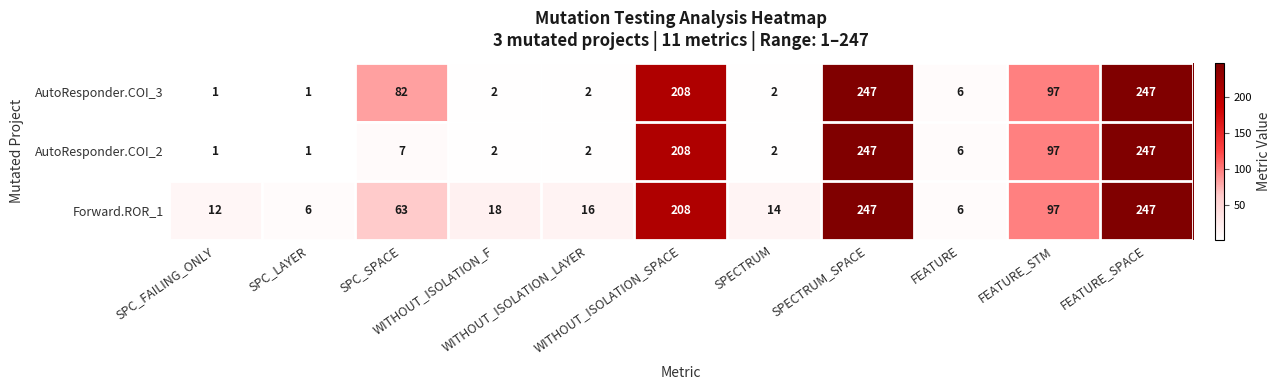

Rank the series by their average value, from lowest to highest.

AutoResponder.COI_2, AutoResponder.COI_3, Forward.ROR_1